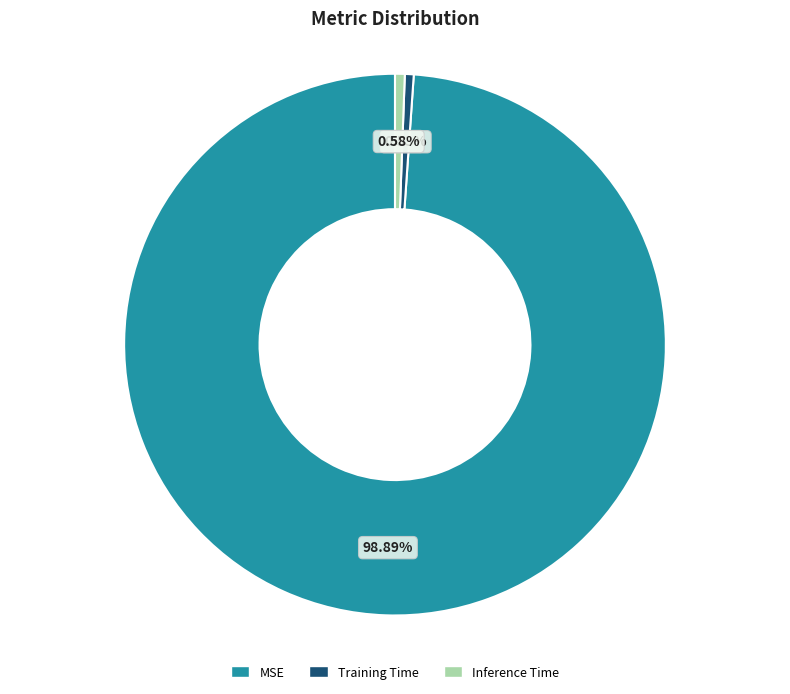

To the nearest percent, what percentage of the pie is Inference Time?

1%